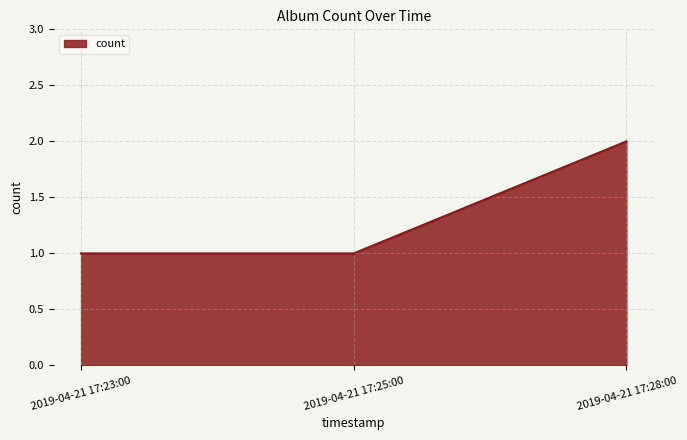

What is the sum of the values at 2019-04-21 17:23:00 and 2019-04-21 17:28:00?

3